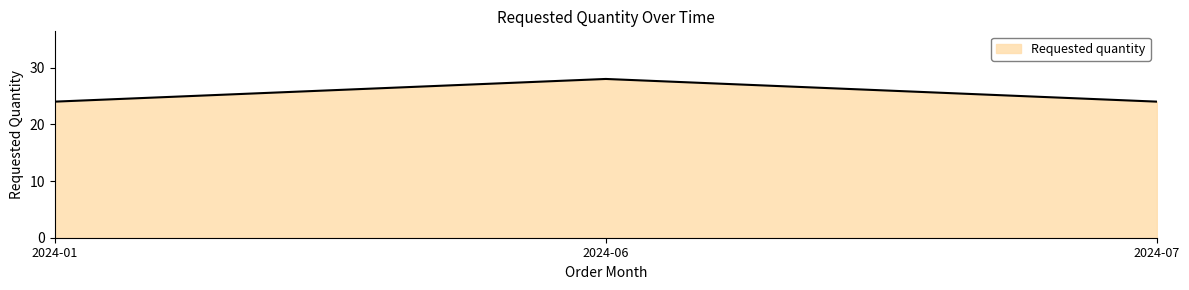

Which label corresponds to the largest value in the chart?

2024-06